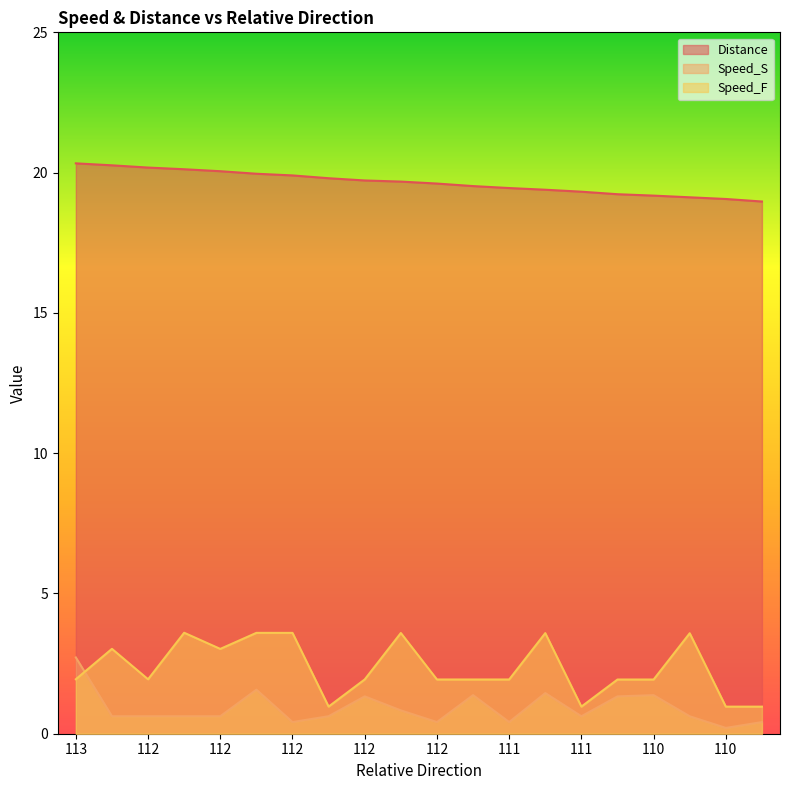

Is the value of Distance at 112 greater than the value of Speed_F at 110?

Yes